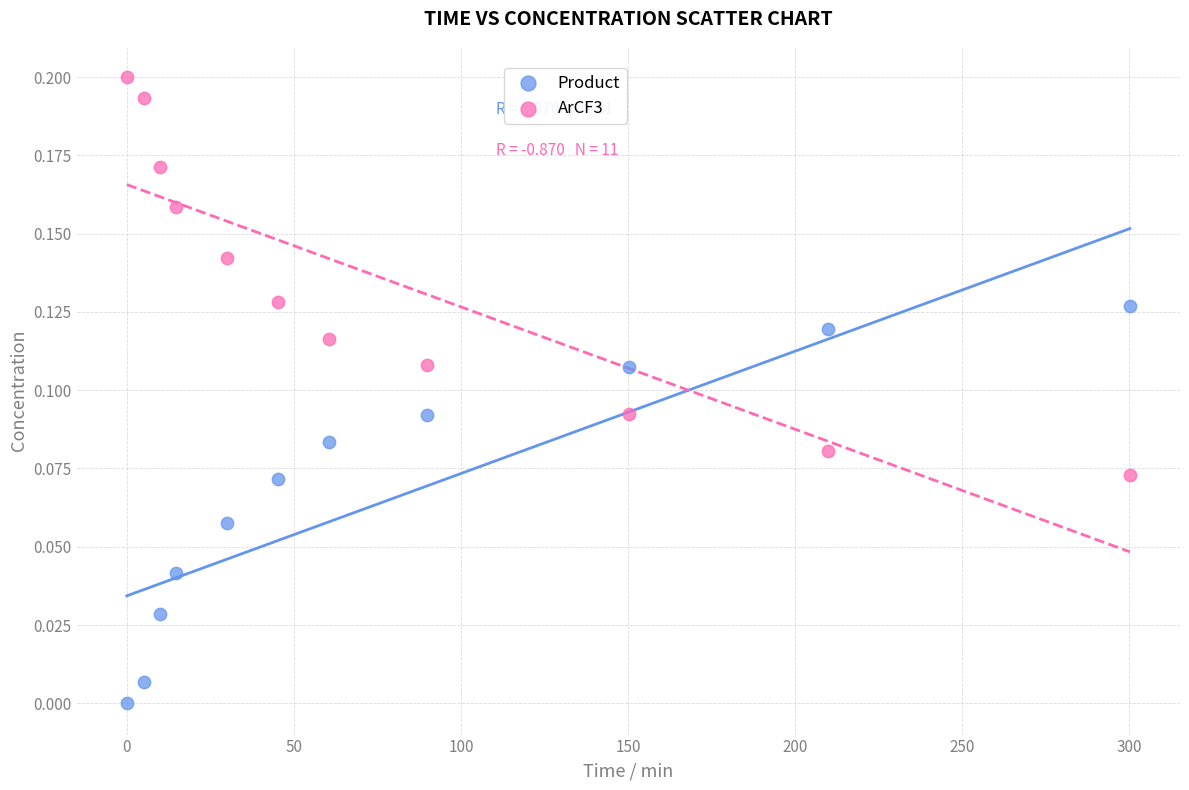

Which series contains the highest Y value?

ArCF3